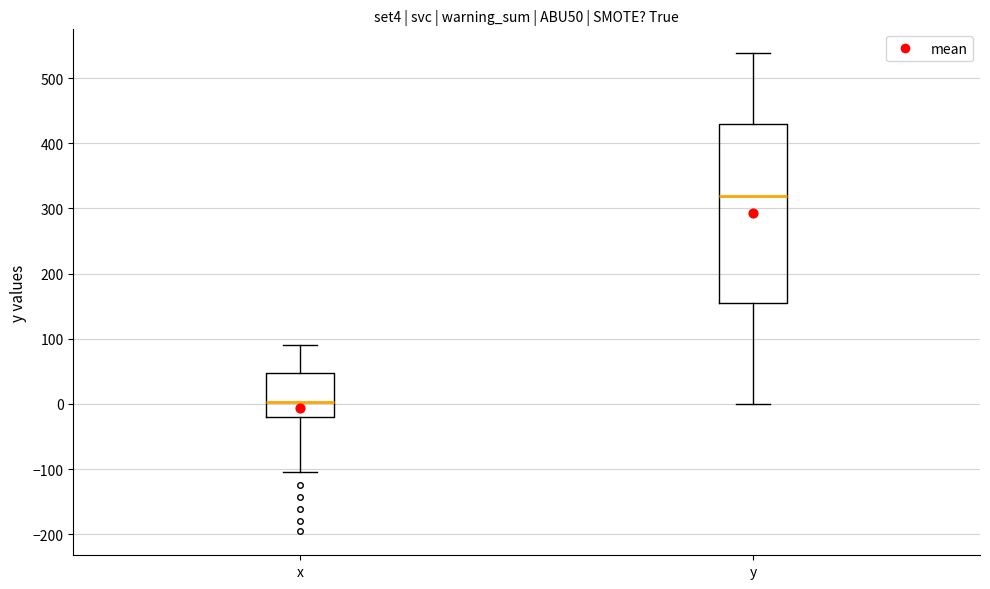

Reading left to right, read every box against the y-axis: the position of its median line, the range the box covers, and the ends of its whiskers. The values are not printed on the chart, so give them approximately, as read against the axis.

x: median 0, box -20 to 50, whiskers -100 to 90
y: median 320, box 150 to 430, whiskers 0 to 540